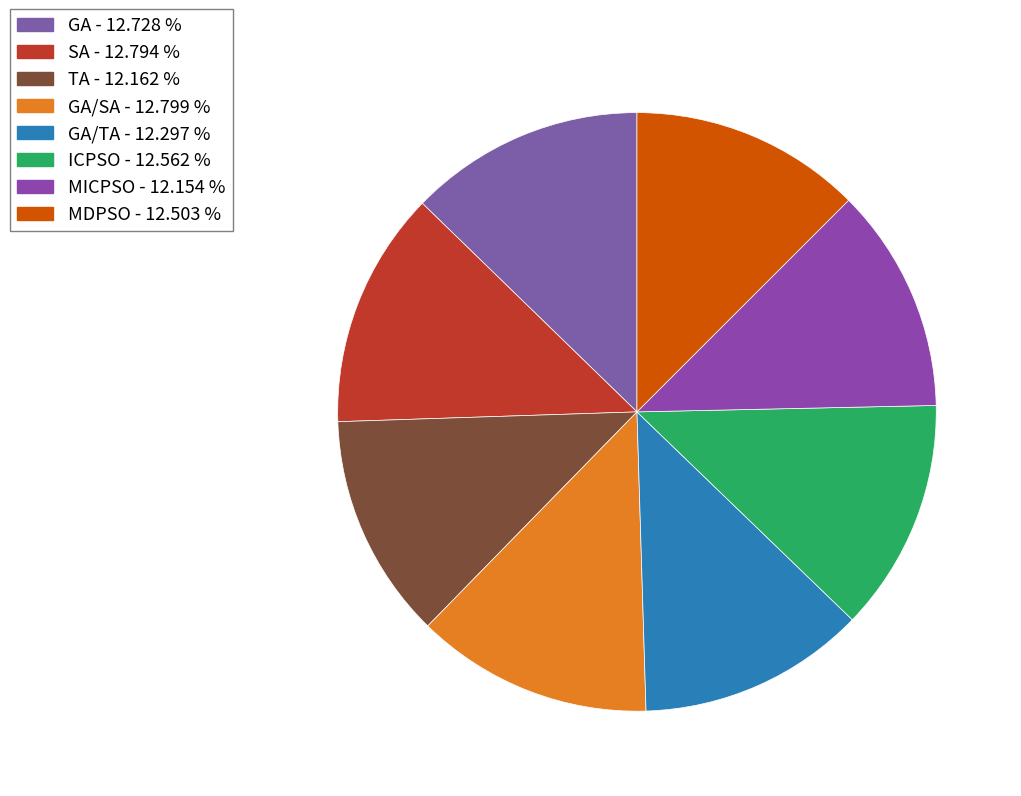

How many slices are in this pie chart?

8